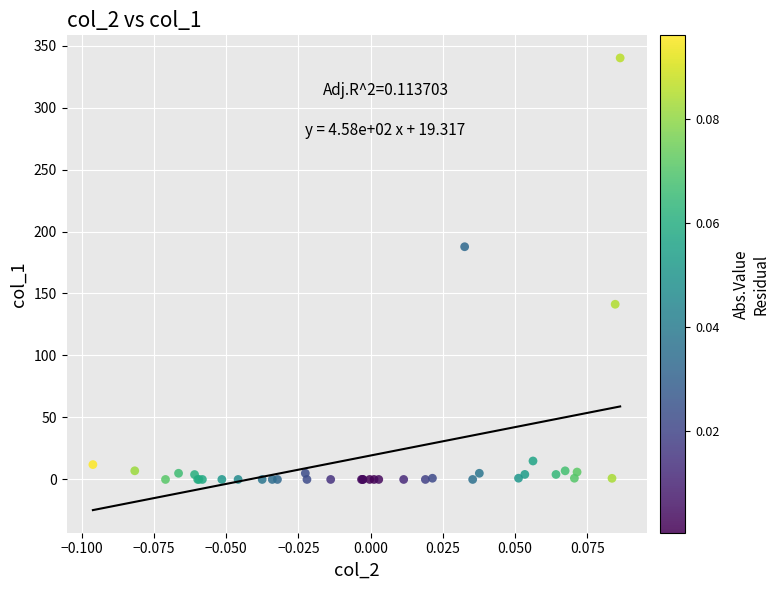

What Y value in the scatter plot is closest to 170?

187.7